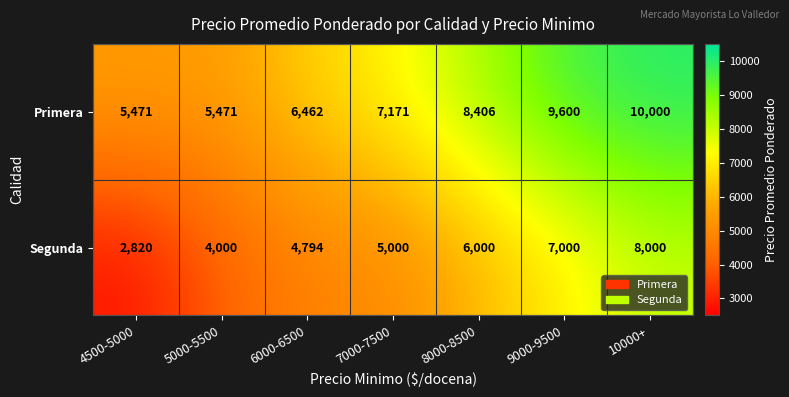

List the series in order of their overall mean, highest first.

Primera, Segunda